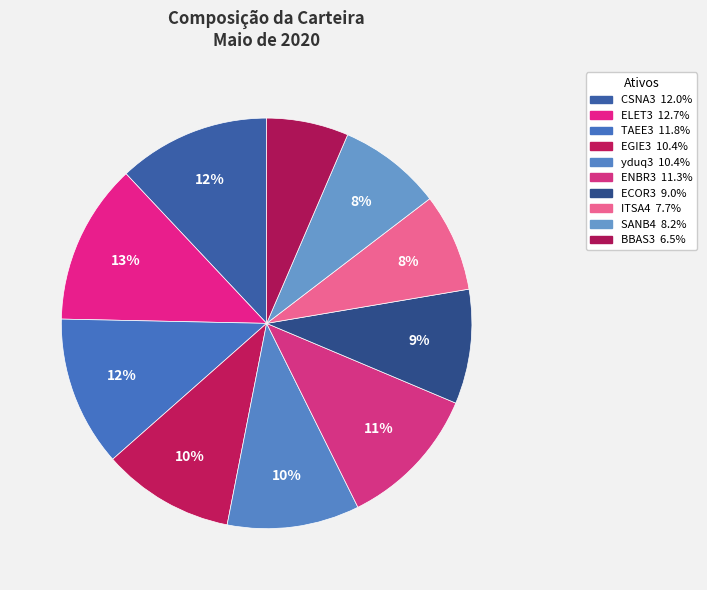

How many segments does this pie chart have?

10